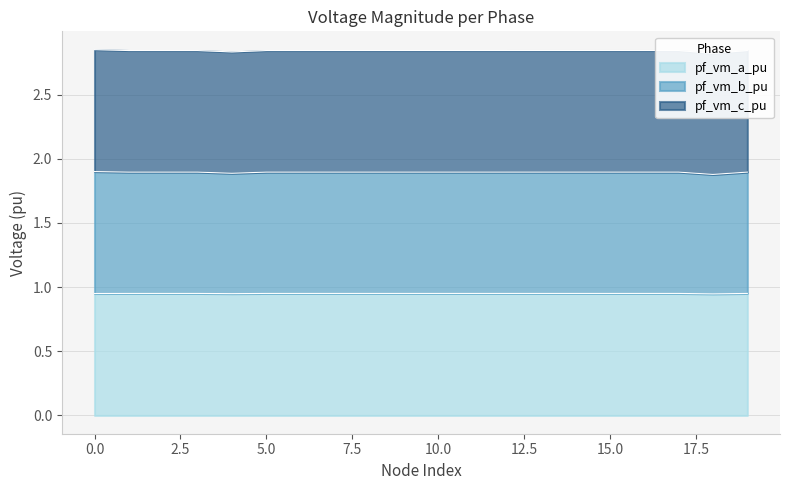

Which series has the largest range (max minus min)?

pf_vm_b_pu